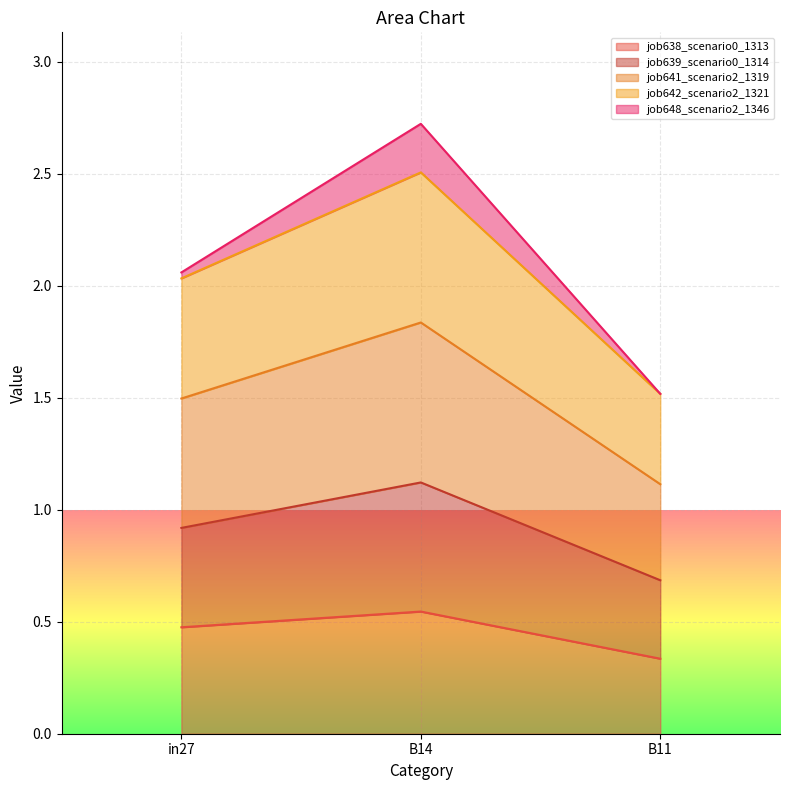

True or false: job638_scenario0_1313 has a value of 0.2 at B14.

False